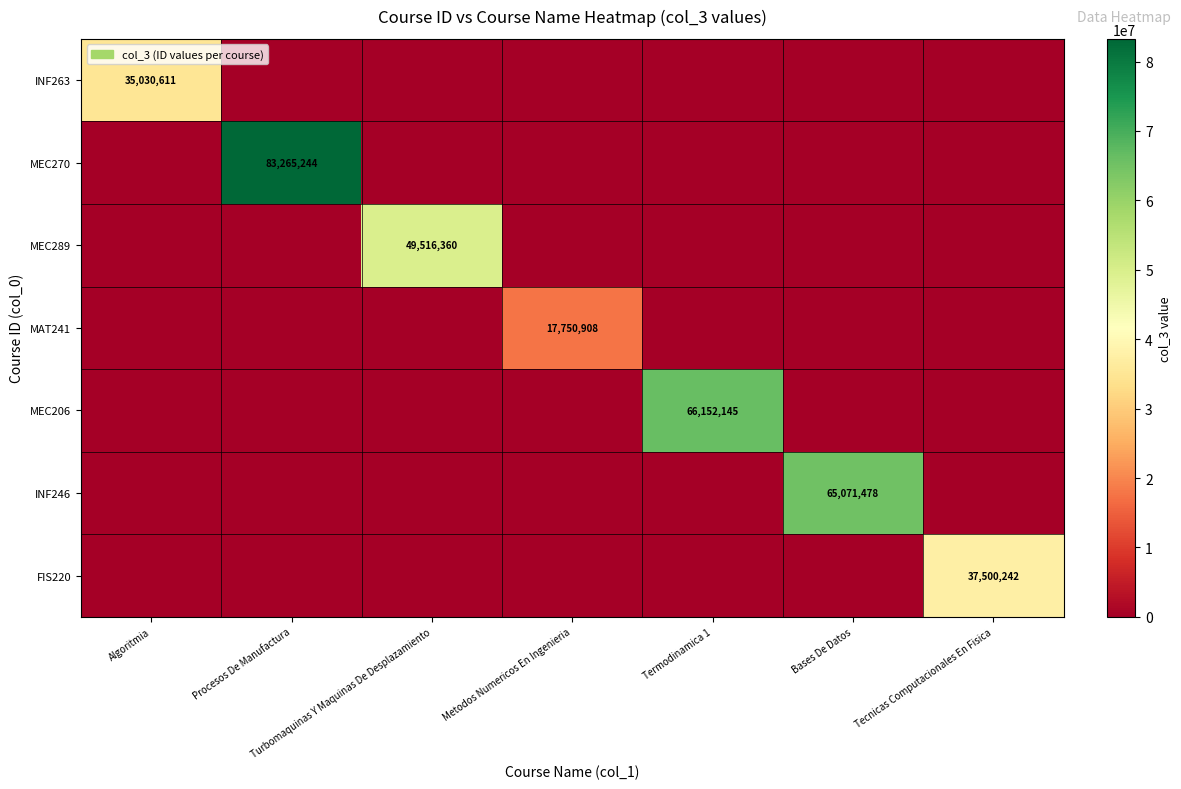

True or false: MEC270 has a value of 136607293 at Procesos De Manufactura.

False